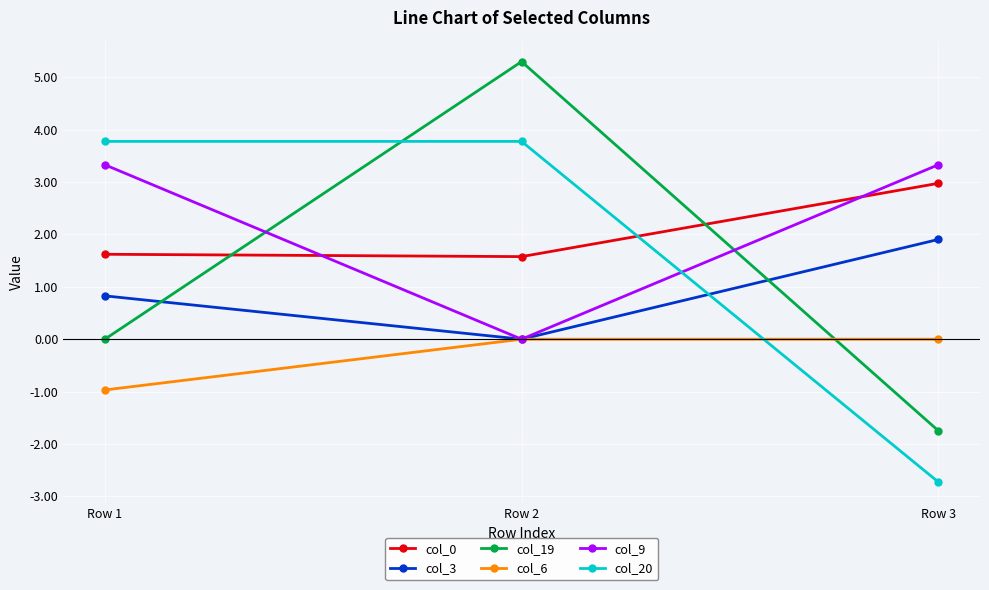

List the series in order of their peak value, highest first.

col_19, col_20, col_9, col_0, col_3, col_6